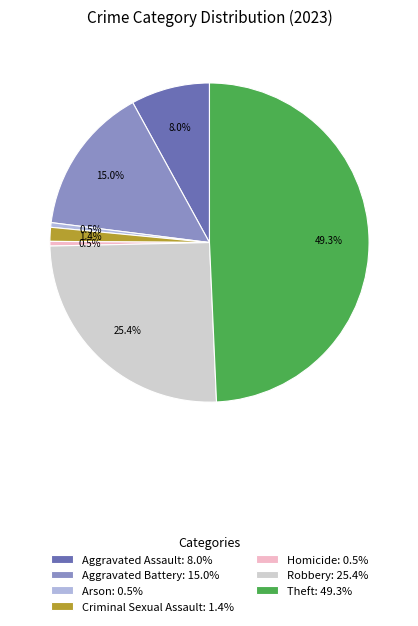

To the nearest percent, what is the combined percentage of Arson and Aggravated Battery?

15%